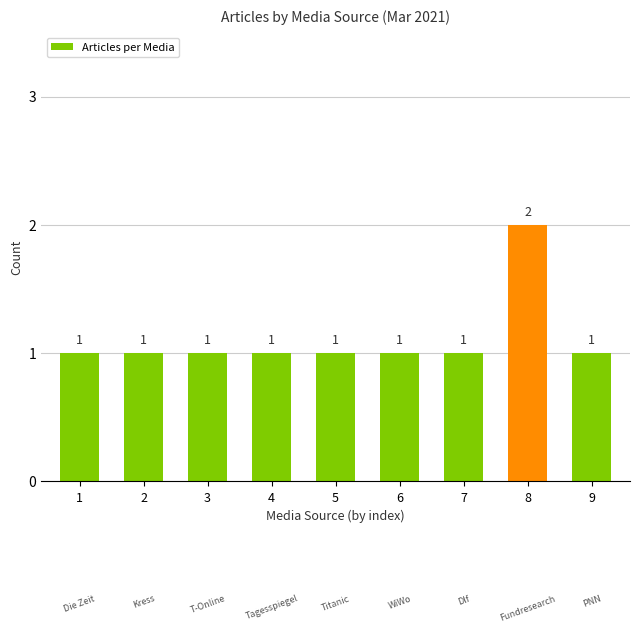

What is the greatest value displayed?

2